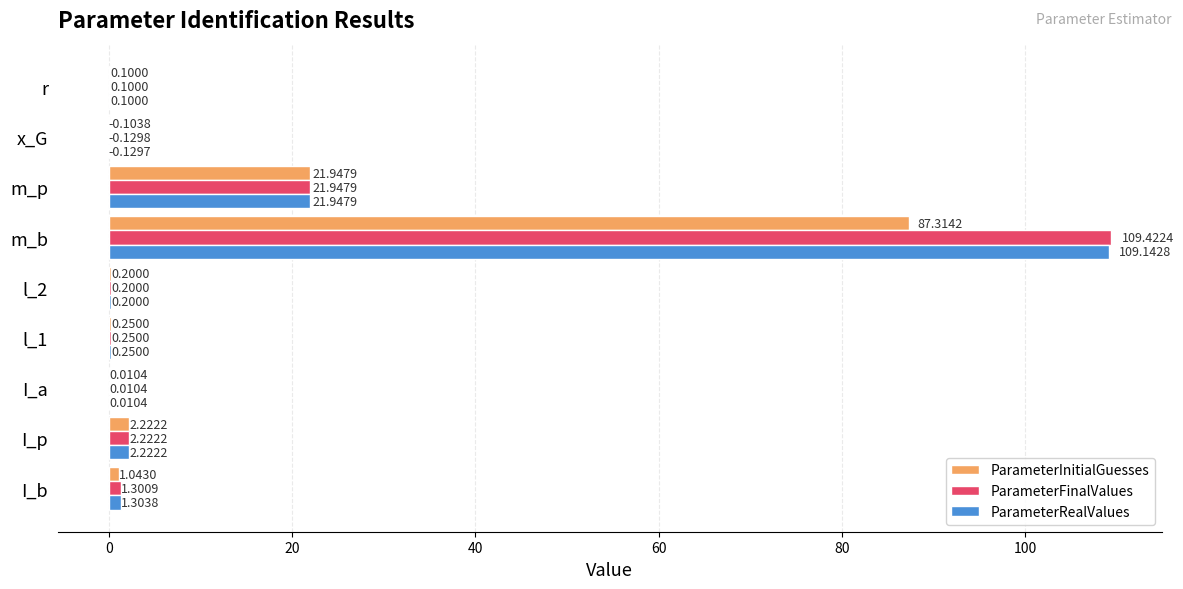

How many categories are shown in the chart?

9